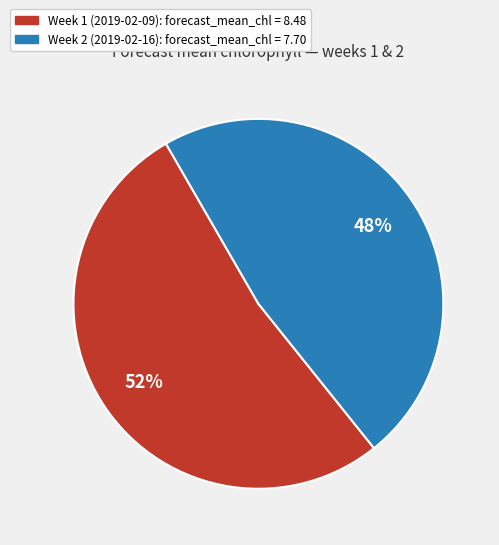

The Week 1 slice represents 41% of the pie. True or false?

False